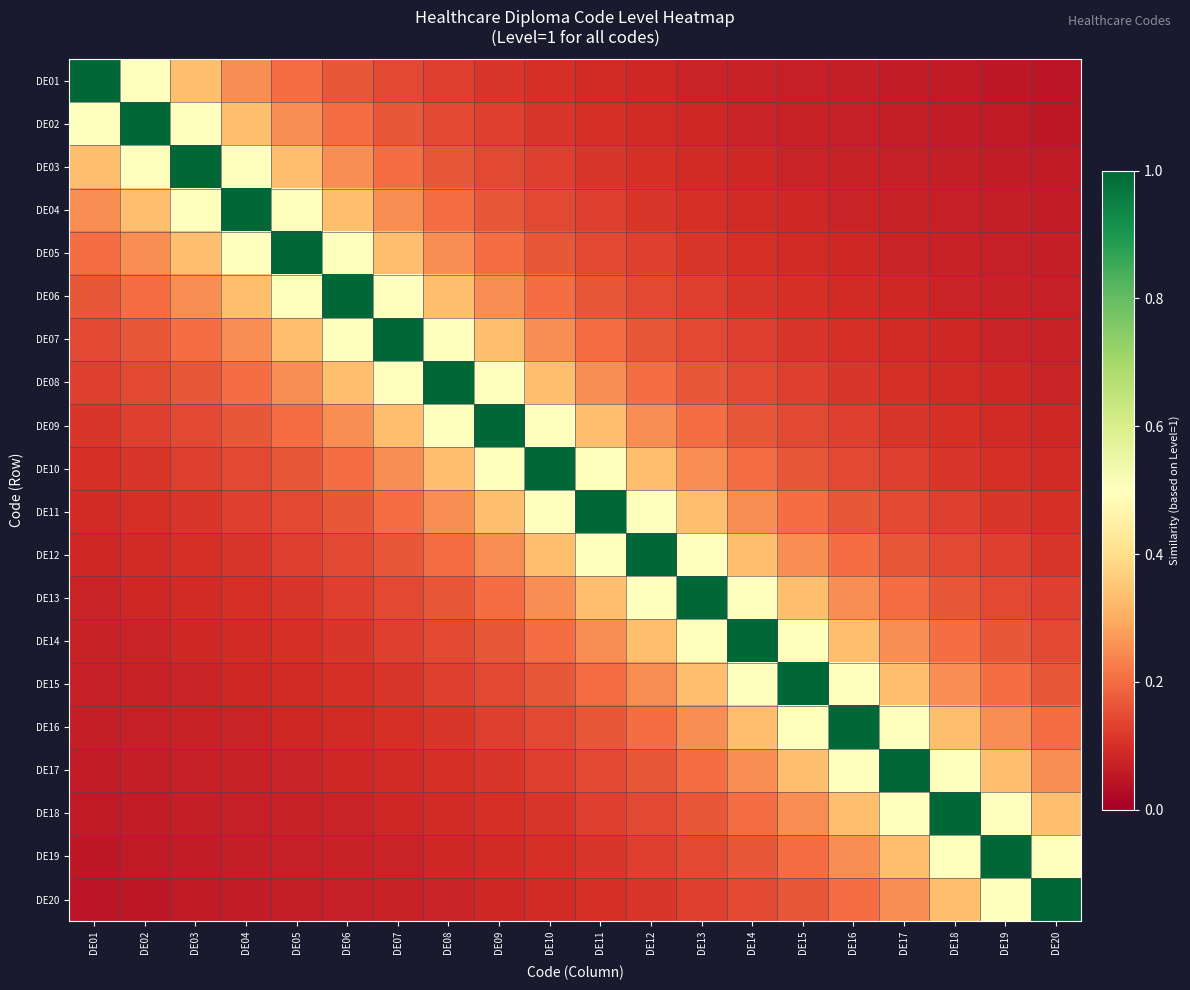

At how many categories does at least one series exceed 0?

20